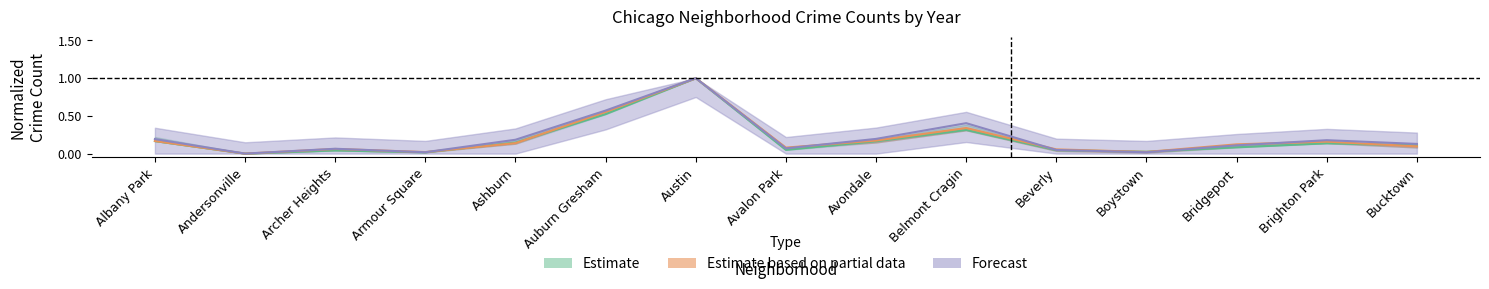

What is the value of the 2022 point at the 3rd from the left?

0.1